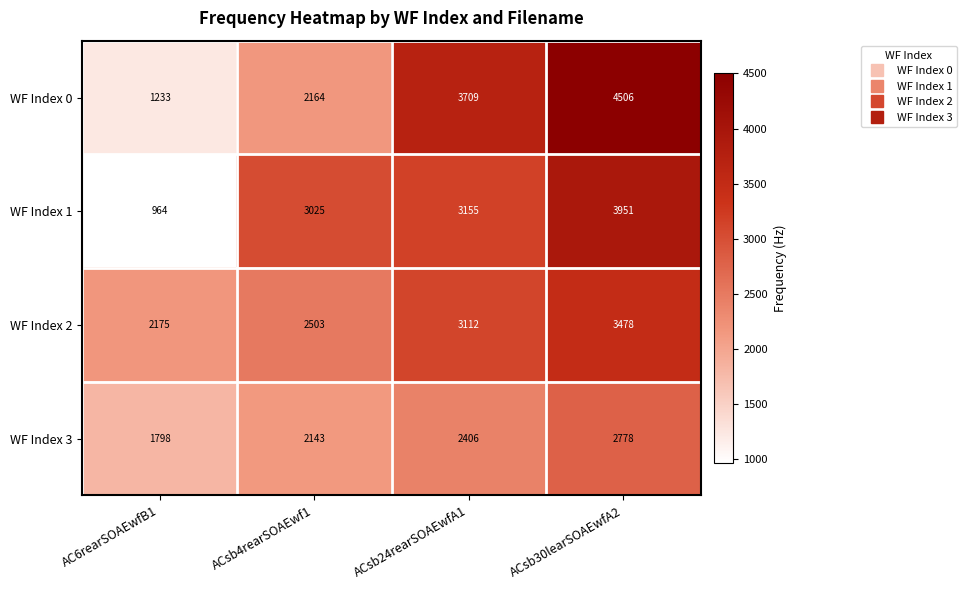

Reading left to right, transcribe all the data shown in this chart.

WF Index 0: 1233	2164	3709	4506
WF Index 1: 964	3025	3155	3951
WF Index 2: 2175	2503	3112	3478
WF Index 3: 1798	2143	2406	2778